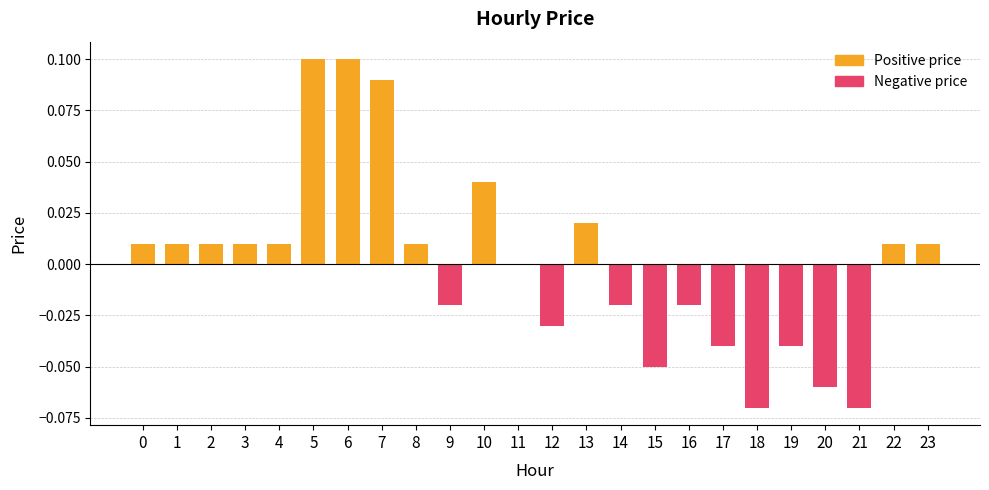

Reading left to right, list all the values displayed in this chart.

0=0.0	1=0.0	2=0.0	3=0.0	4=0.0	5=0.1	6=0.1	7=0.1	8=0.0	9=-0.0	10=0.0	11=0.0	12=-0.0	13=0.0	14=-0.0	15=-0.1	16=-0.0	17=-0.0	18=-0.1	19=-0.0	20=-0.1	21=-0.1	22=0.0	23=0.0